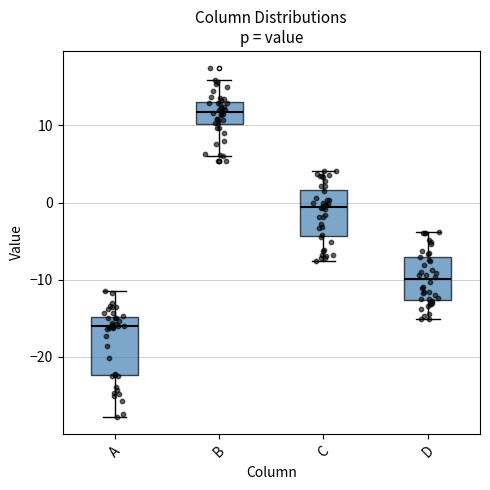

Where is the upper edge of the box for C on the y-axis? The values are not printed on the chart, so give them approximately, as read against the axis.

2